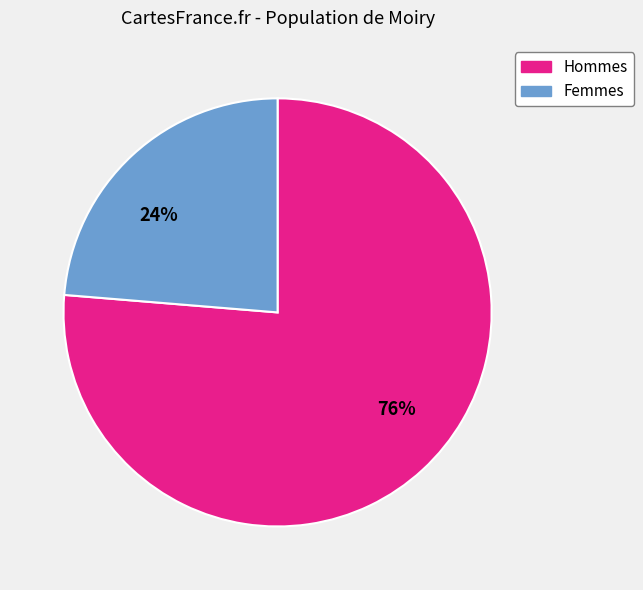

Is it true that Femmes is 24% of the pie?

True